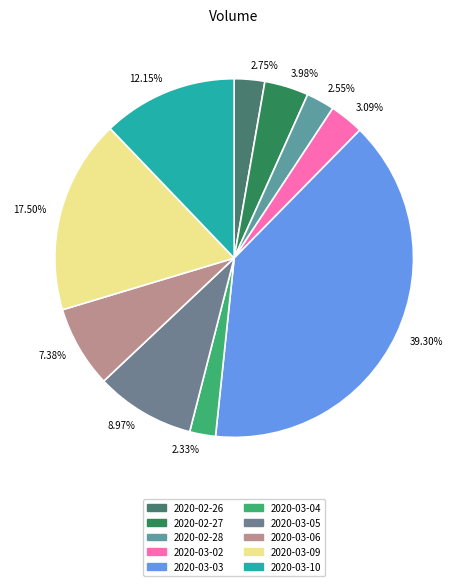

Between 2.33% and 3.98%, which is larger?

3.98%